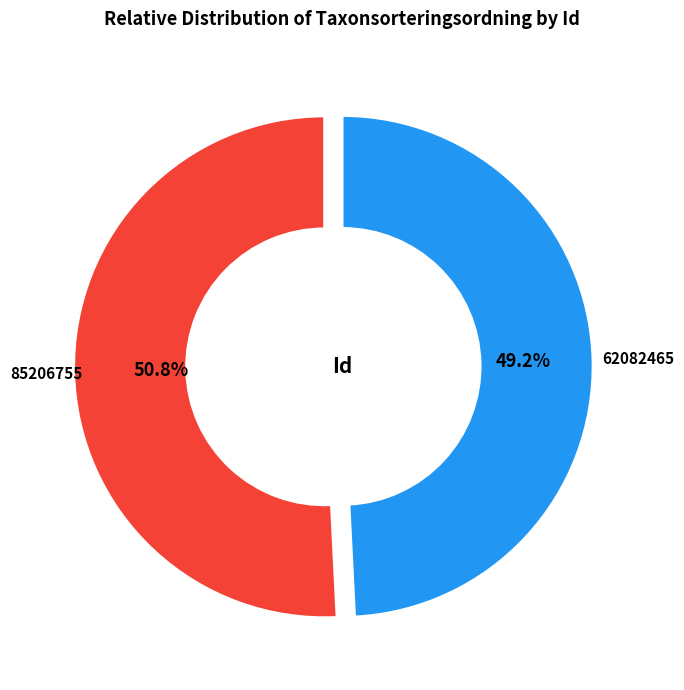

Approximately how many times larger is the value at 85206755 compared to 62082465?

1.0